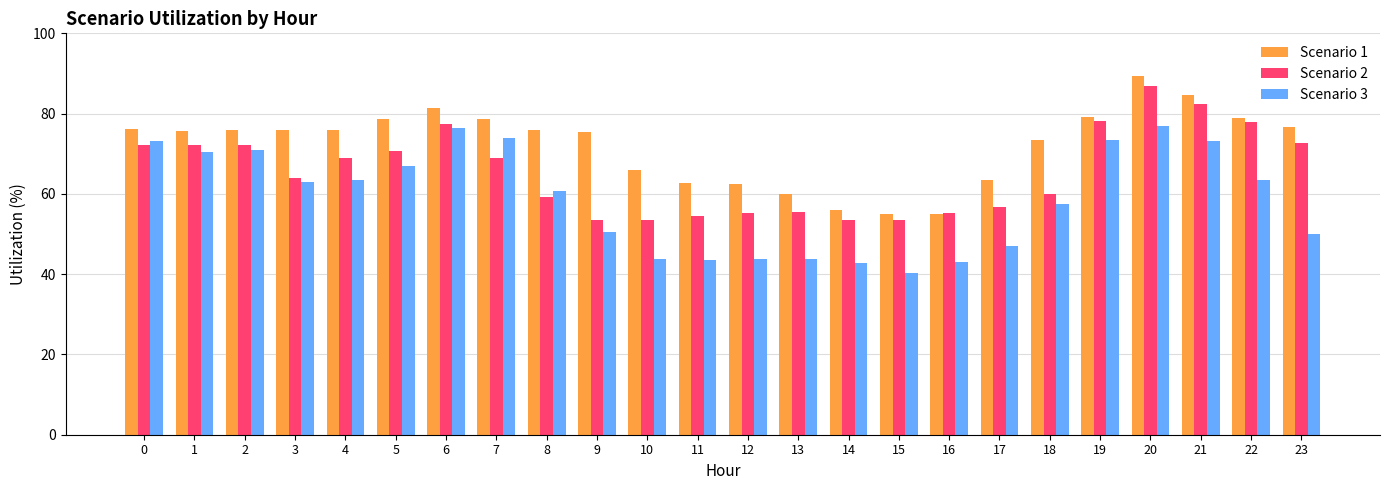

List the series in order of their overall mean, lowest first.

Scenario 3, Scenario 2, Scenario 1